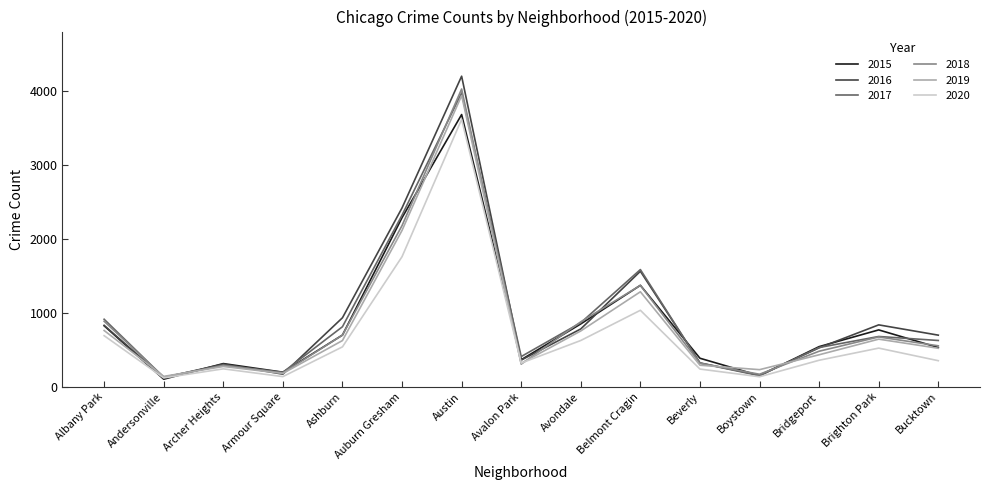

What is the sum of the 2017 values at Beverly and Boystown?

472